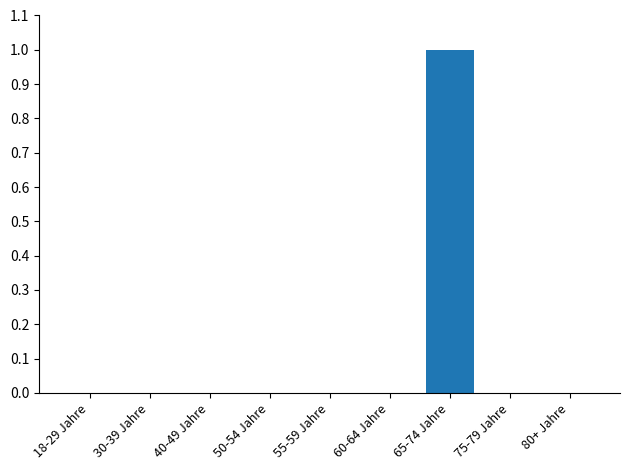

Are the bars grouped side by side (vs. stacked)?

No